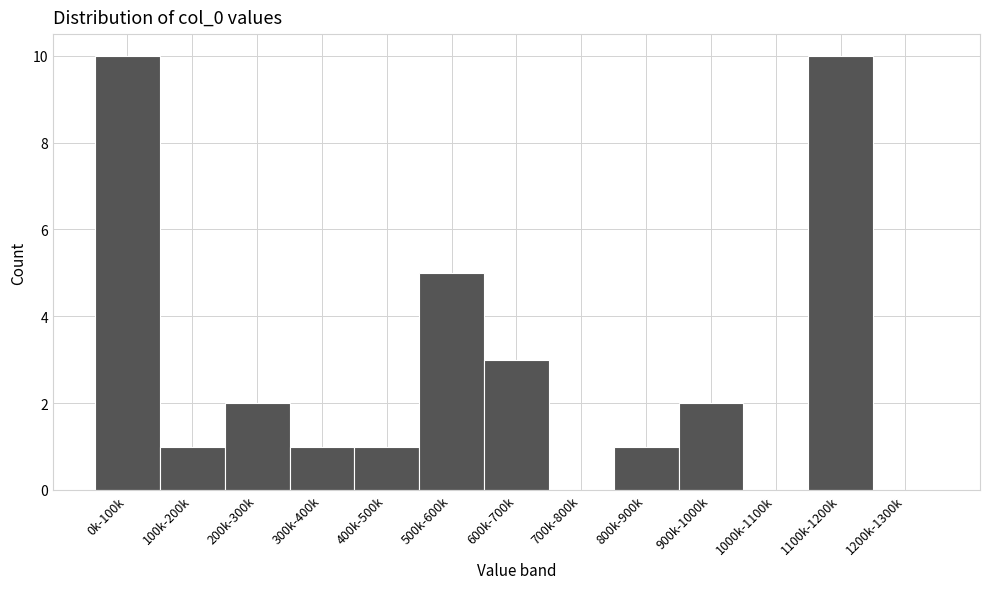

Reading left to right, extract all data points from this chart.

0k-100k=10	100k-200k=1	200k-300k=2	300k-400k=1	400k-500k=1	500k-600k=5	600k-700k=3	700k-800k=0	800k-900k=1	900k-1000k=2	1000k-1100k=0	1100k-1200k=10	1200k-1300k=0